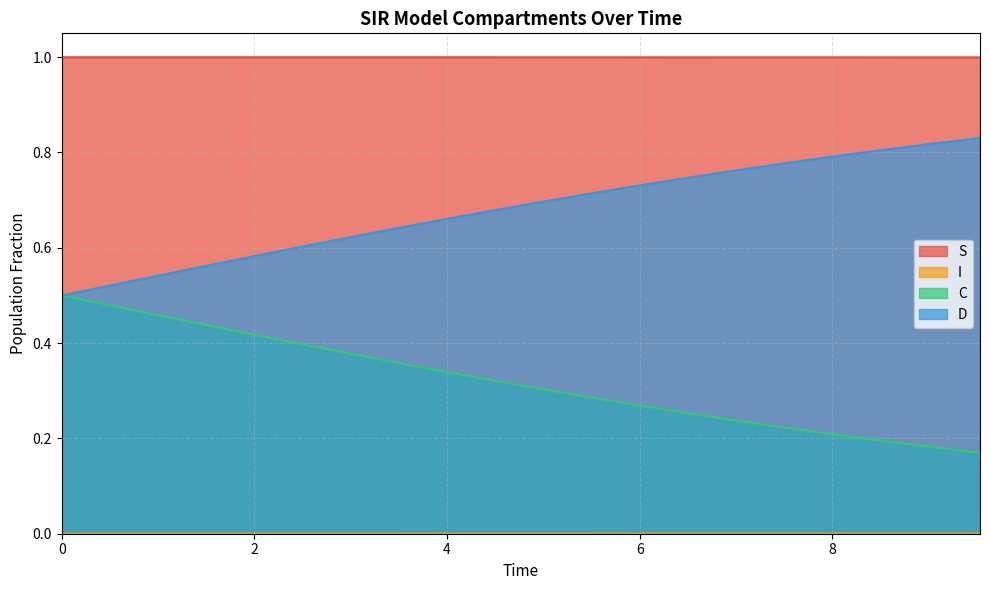

Does the chart display data point markers on the line(s)?

No